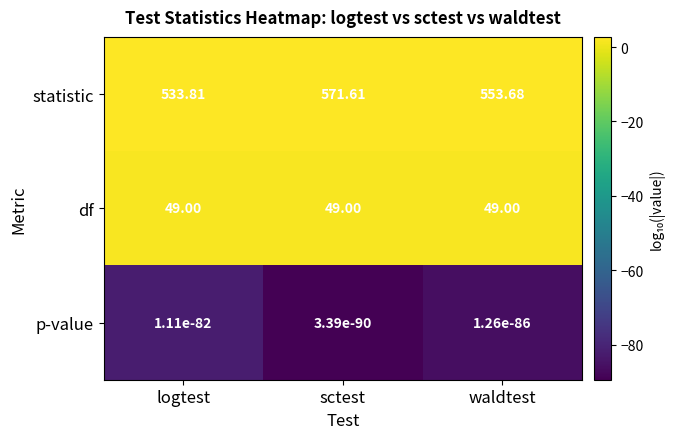

Rank the series at sctest from lowest to highest value.

p-value, df, statistic